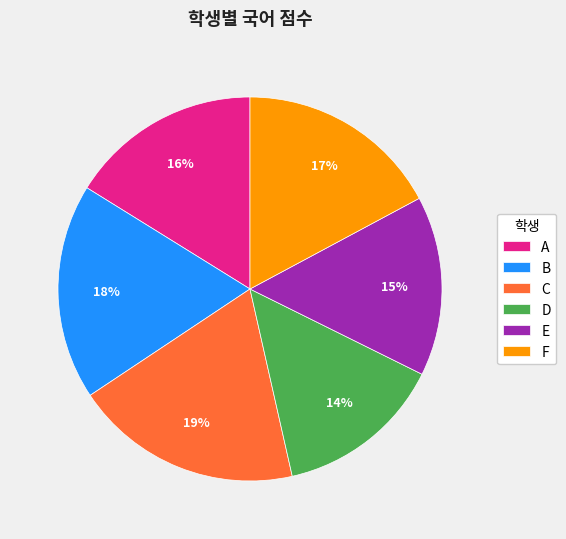

Which has a higher value, A or F?

F